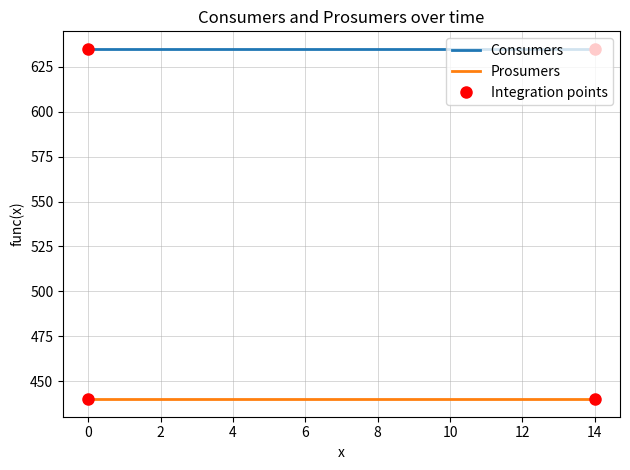

Which series has the largest total across all categories?

Consumers